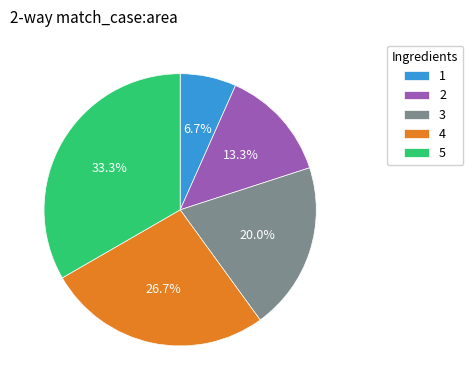

Which has a higher value, 3 or 1?

3